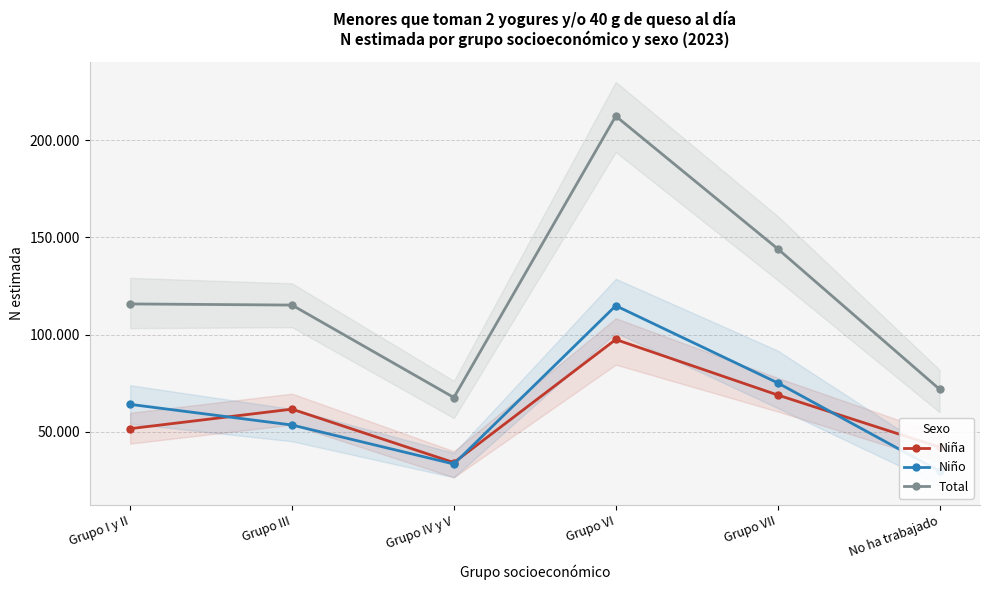

At which category is the sum across all series the highest?

Grupo VI